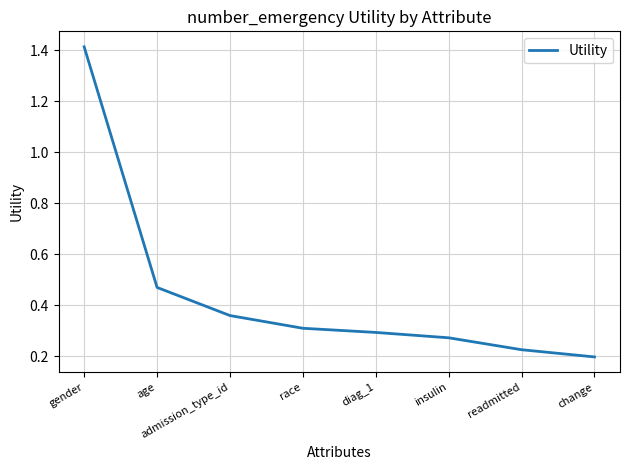

What is the difference between the maximum and minimum values?

1.2